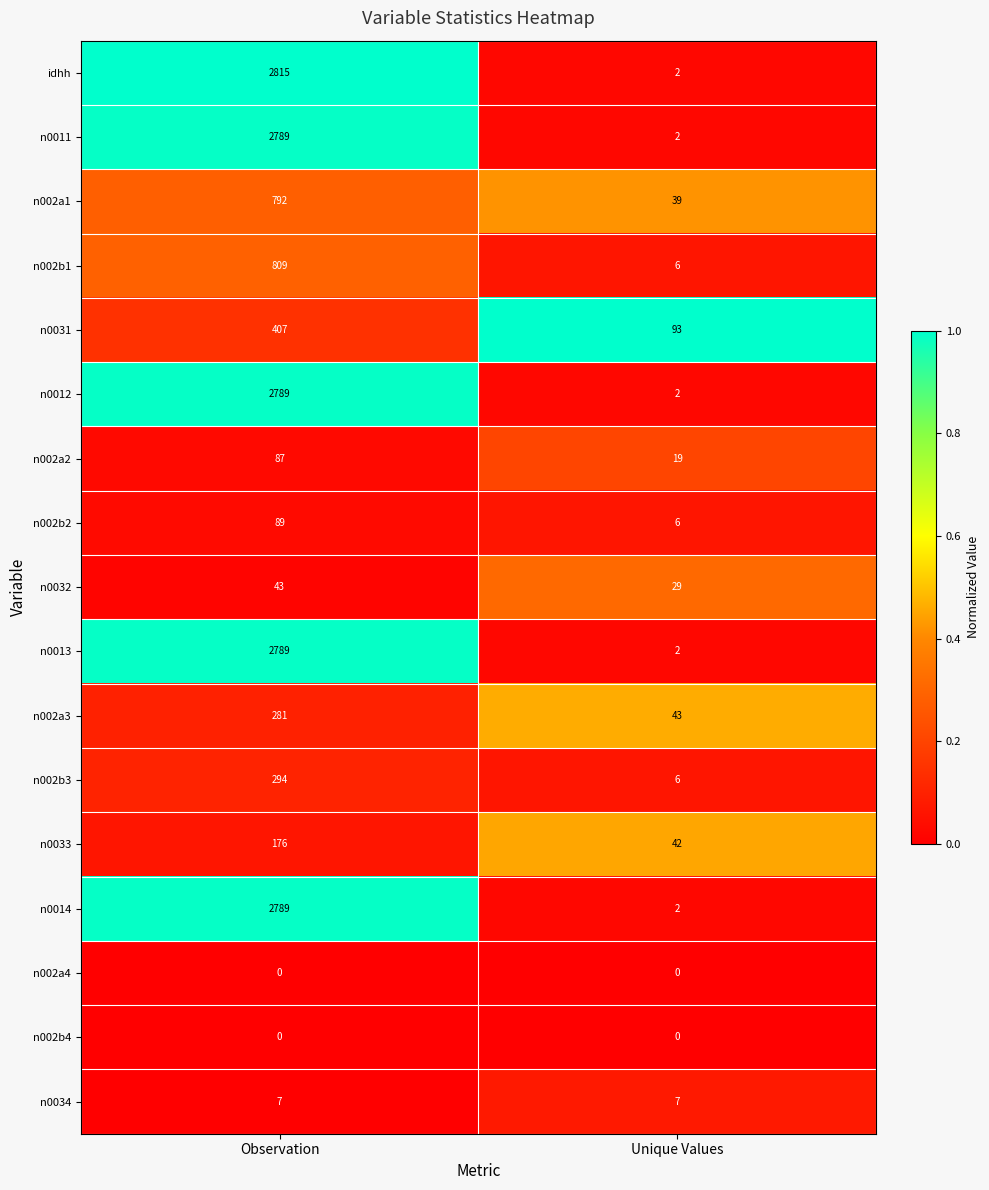

Rank the categories by n0011 value from highest to lowest.

Observation, Unique Values